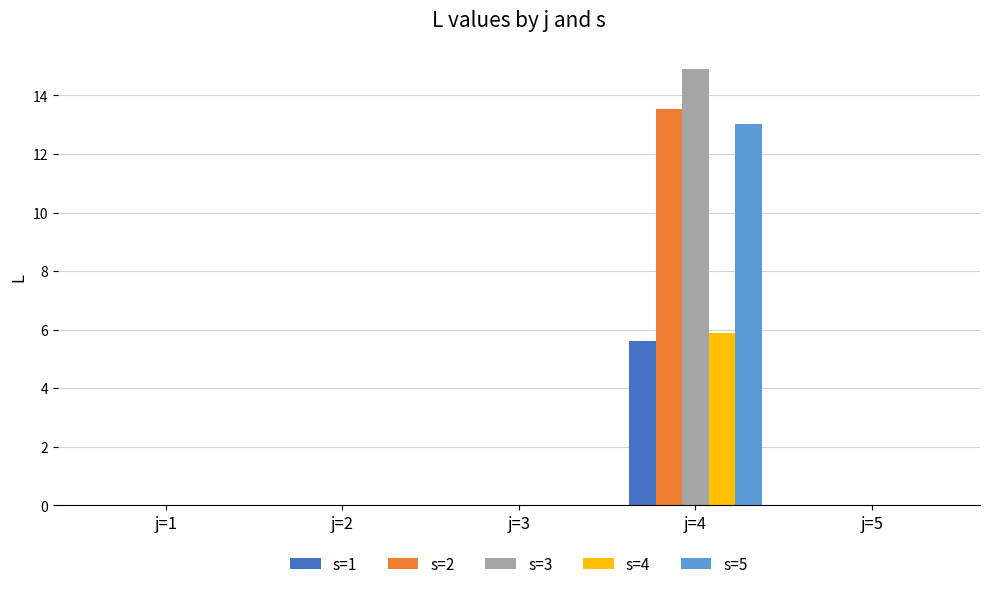

True or false: s=4 has a value of 9.1 at j=4.

False